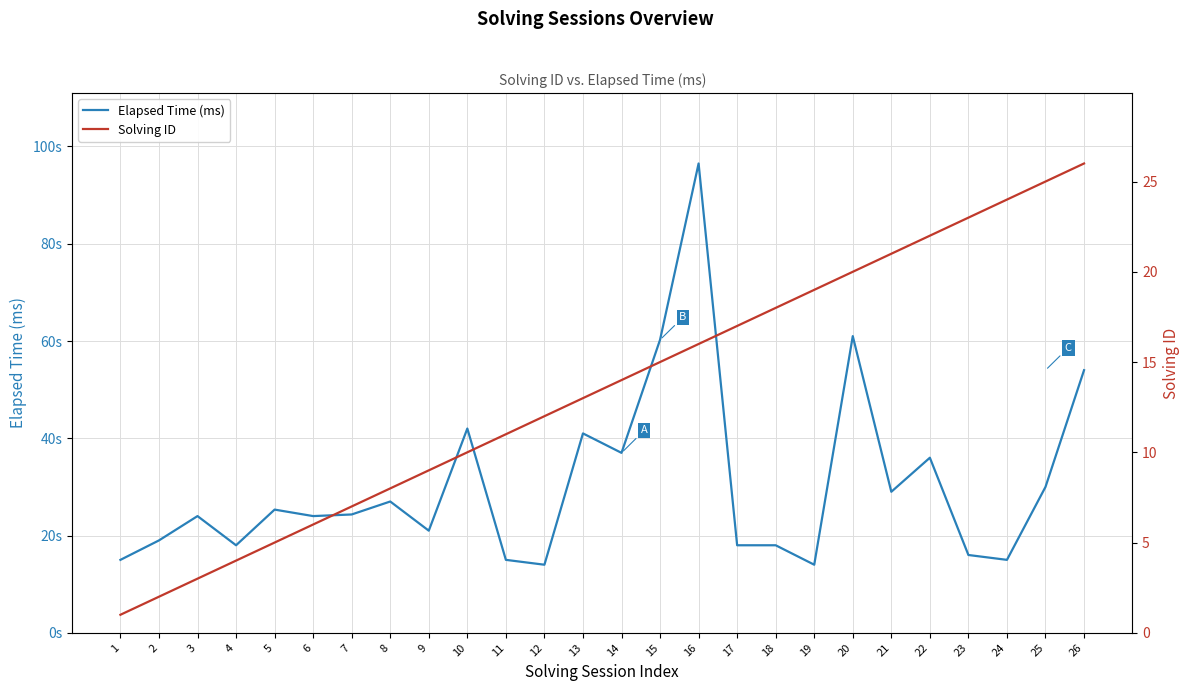

Which has a higher value, 1 or 4?

4